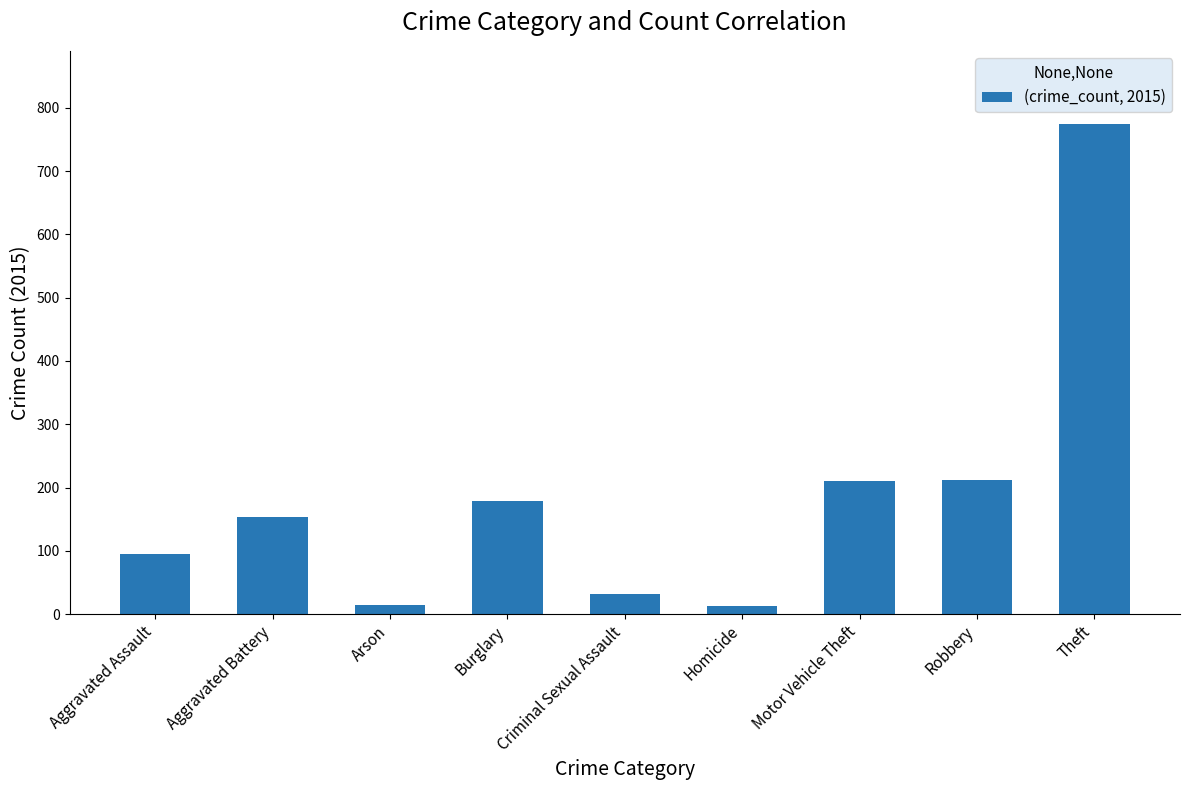

How many distinct data groups are displayed?

1